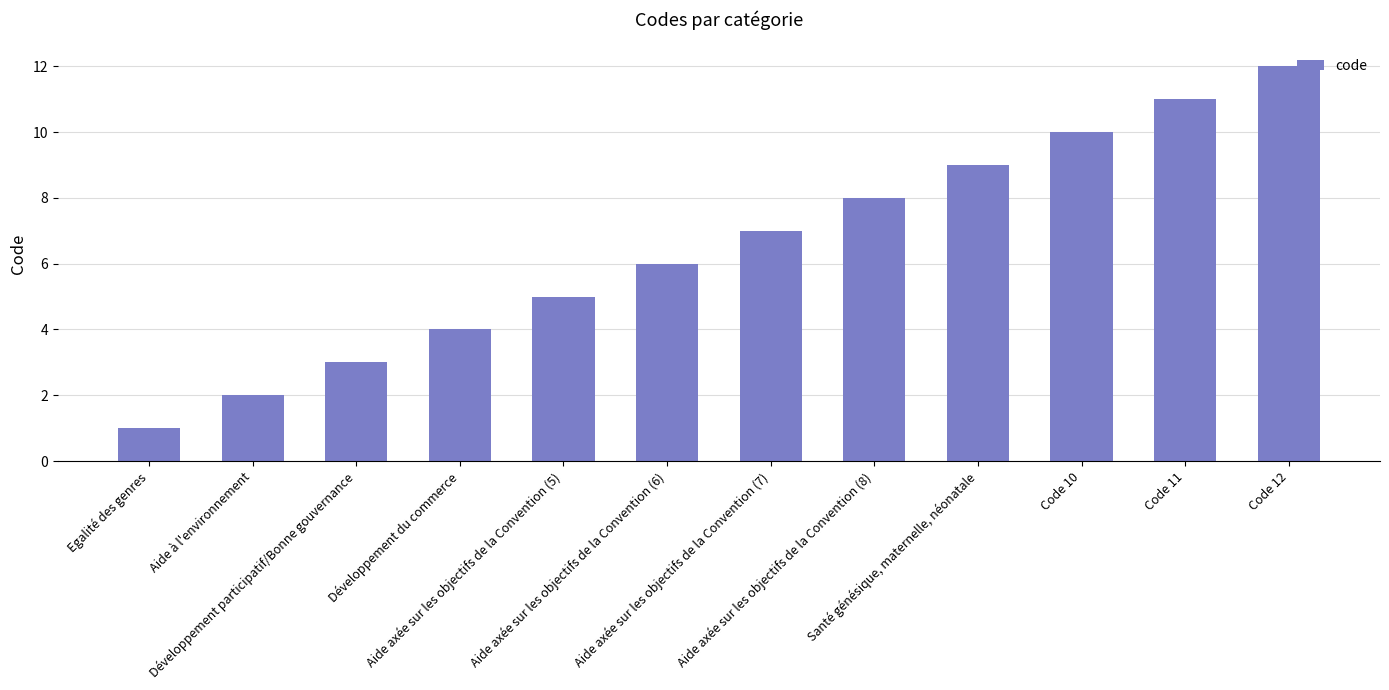

The chart shows a value of 3 at Aide à l'environnement. True or false?

False